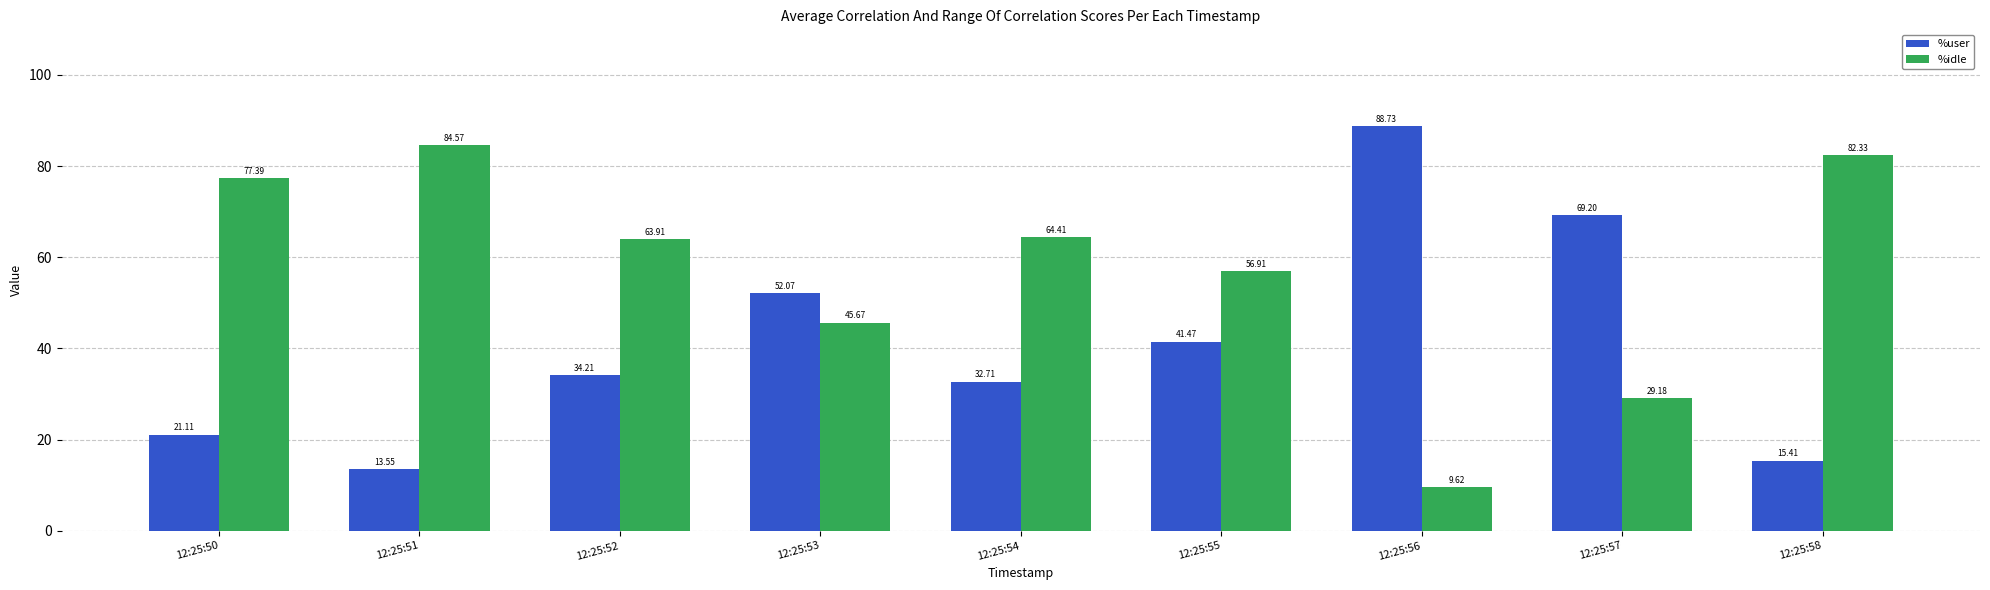

What is the minimum value for %idle?

9.6